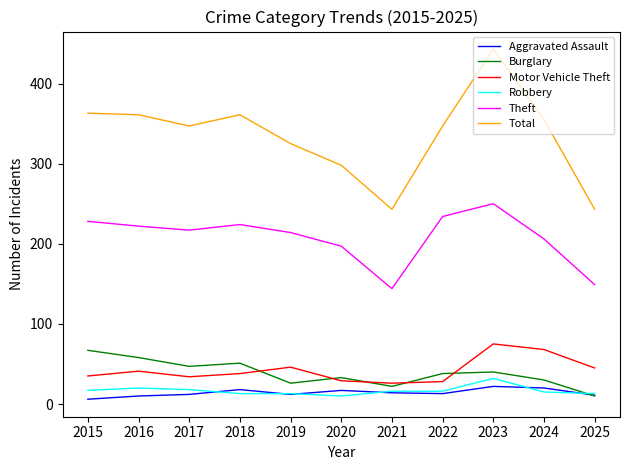

True or false: Theft and Aggravated Assault cross at least once.

False